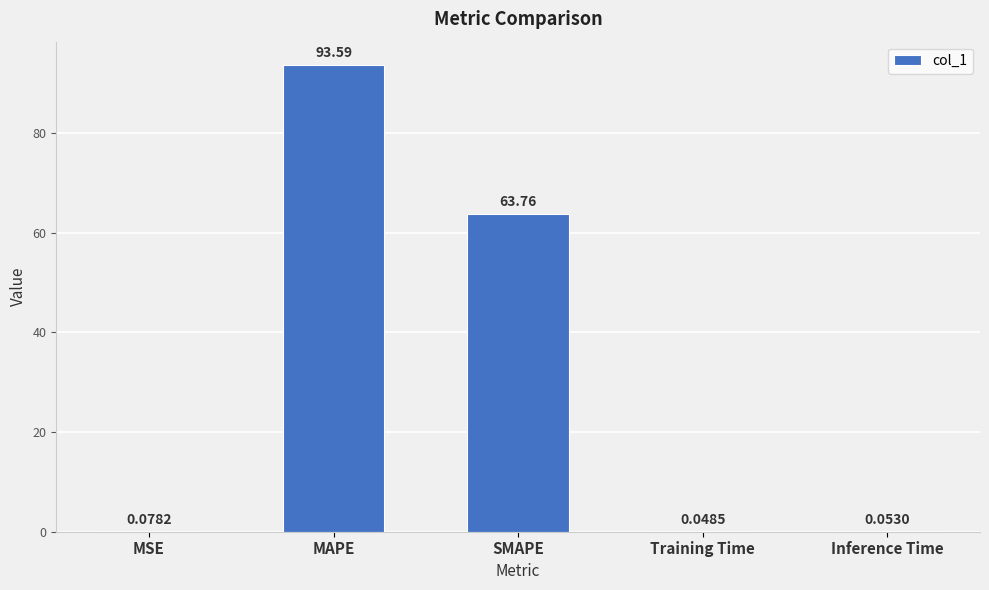

Between Training Time and SMAPE, which is larger?

SMAPE